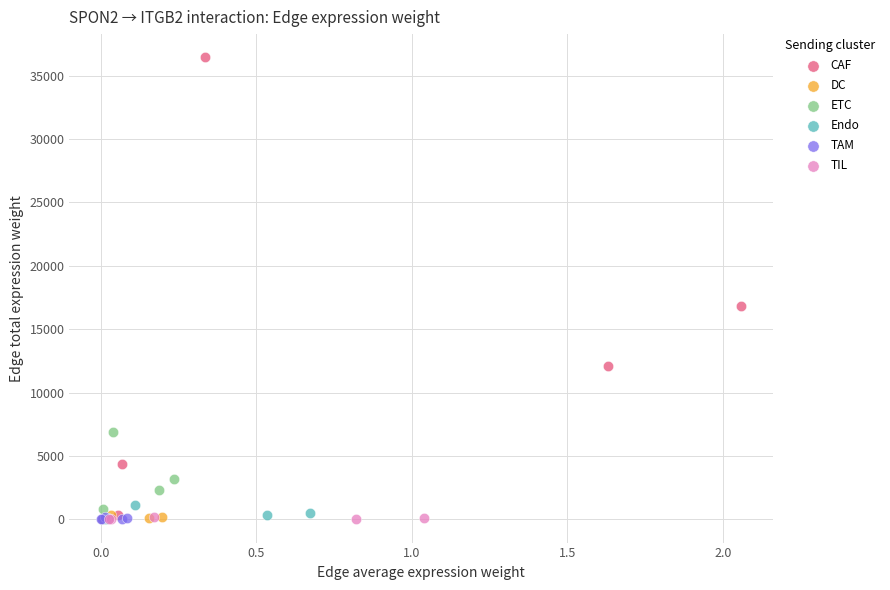

Which series has the widest spread of Y values?

CAF